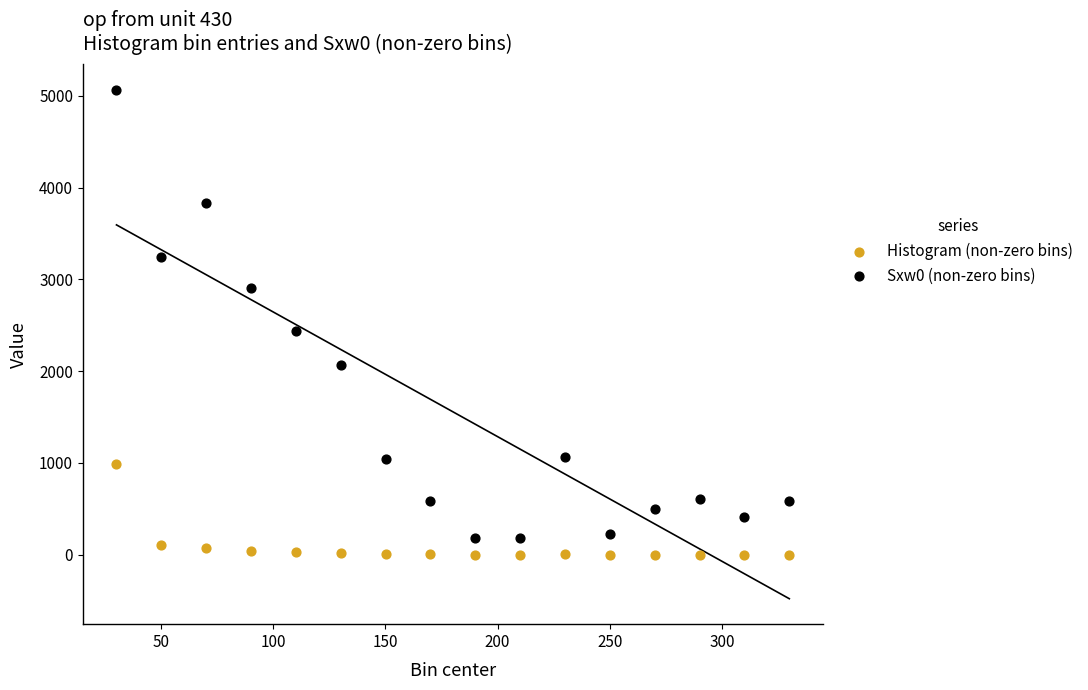

Which series contains the highest Y value?

Sxw0 (non-zero bins)